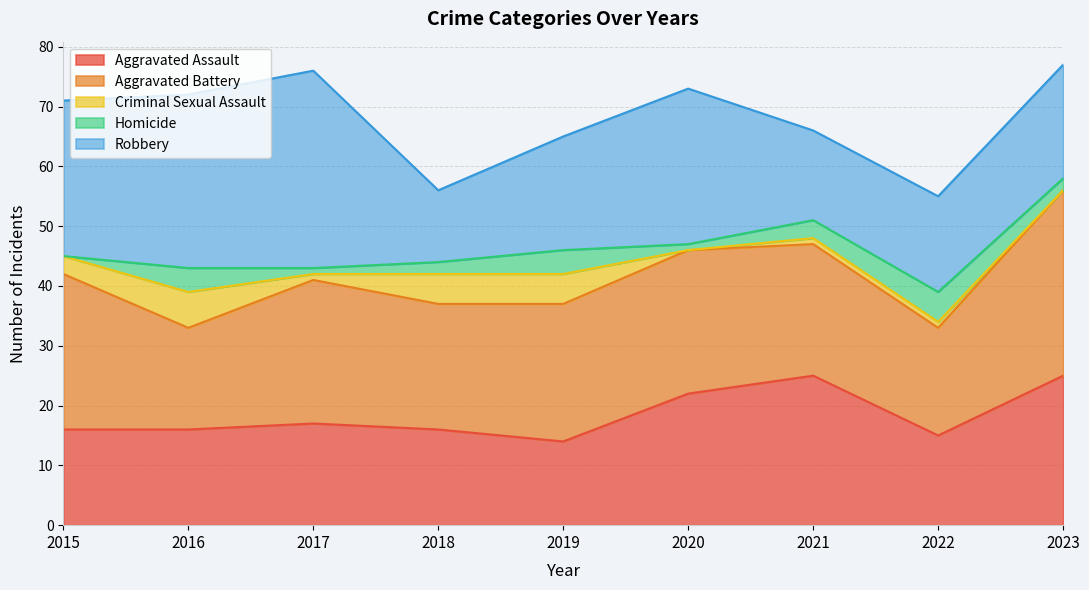

How many lines are shown in the chart?

5